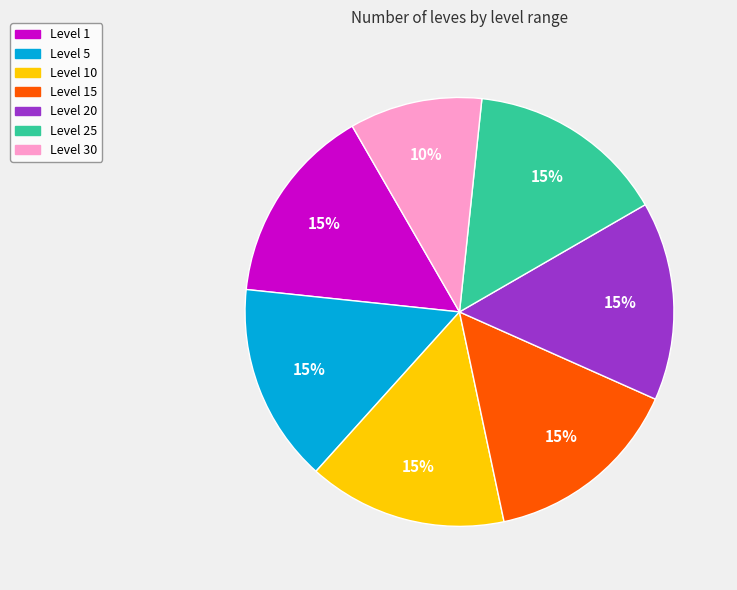

Combined, do Level 1 and Level 15 account for over 50%?

No